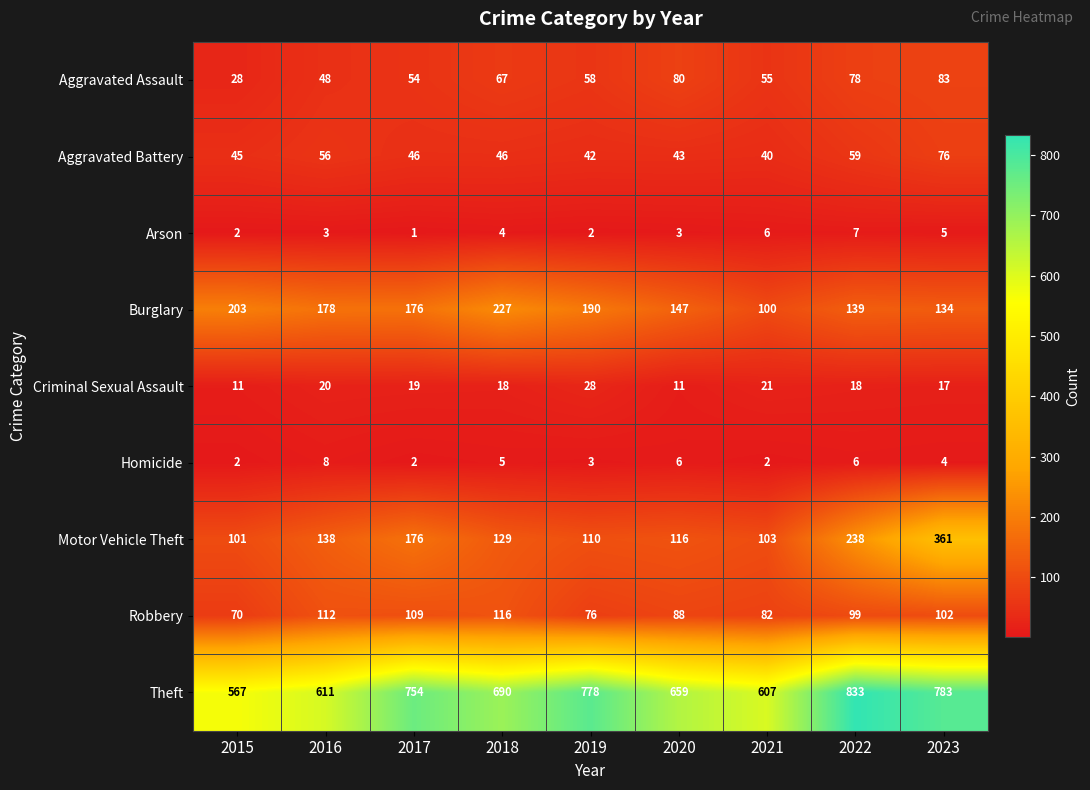

Between 2019 and 2023, which series saw the biggest shift?

Motor Vehicle Theft